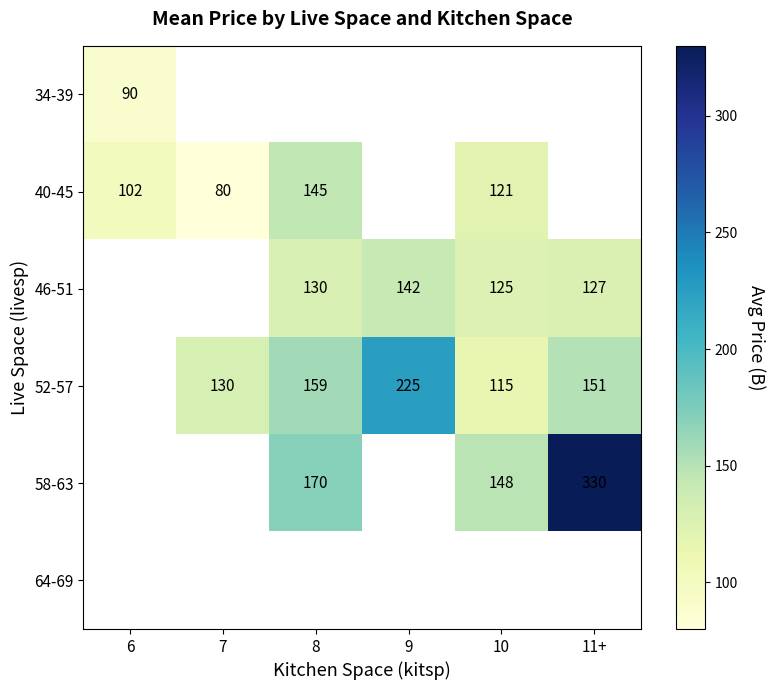

How many values in 46-51 are above zero?

4